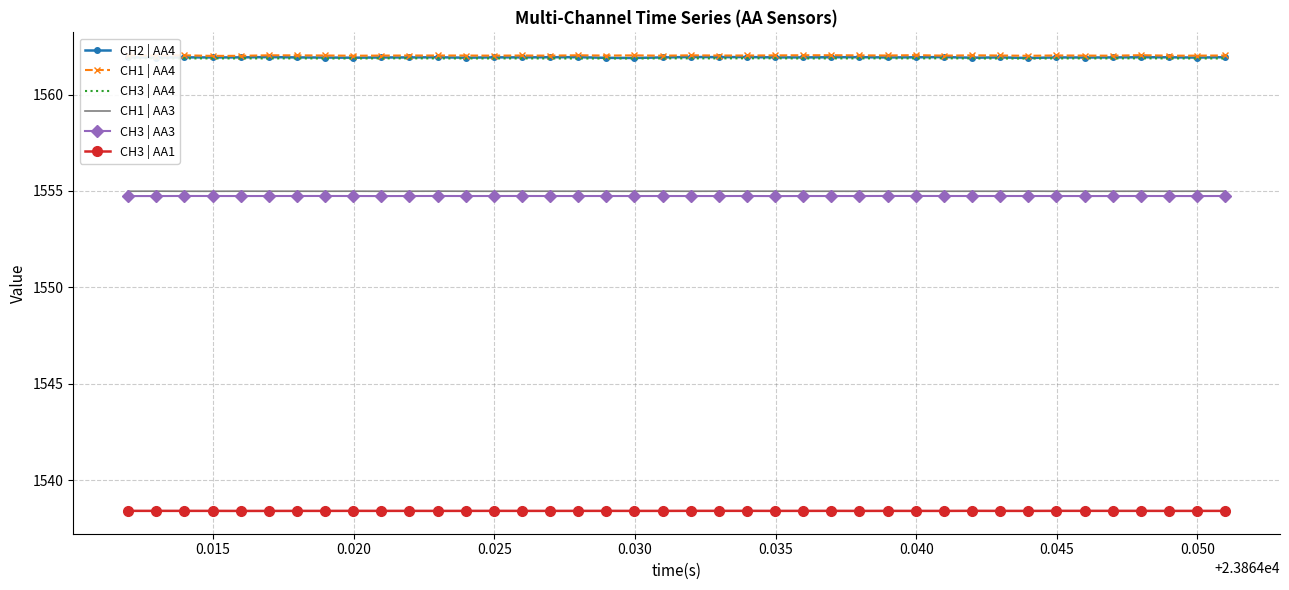

What is the maximum value shown in the chart?

1562.0